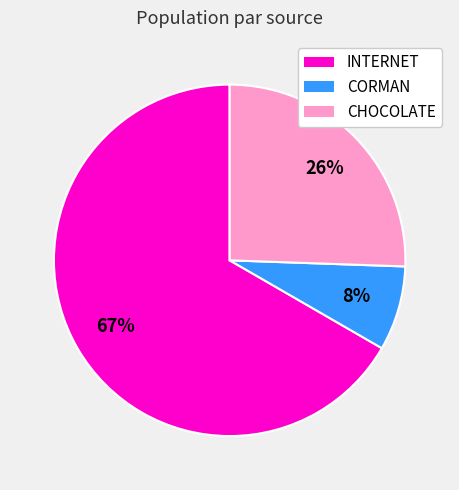

To the nearest percent, what percentage of the pie is CORMAN?

8%